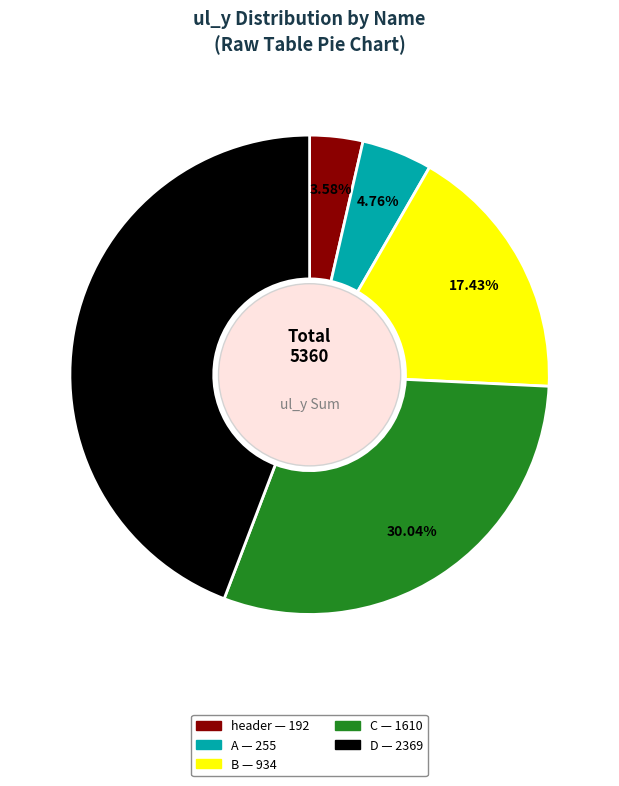

Does any single category account for the majority?

No